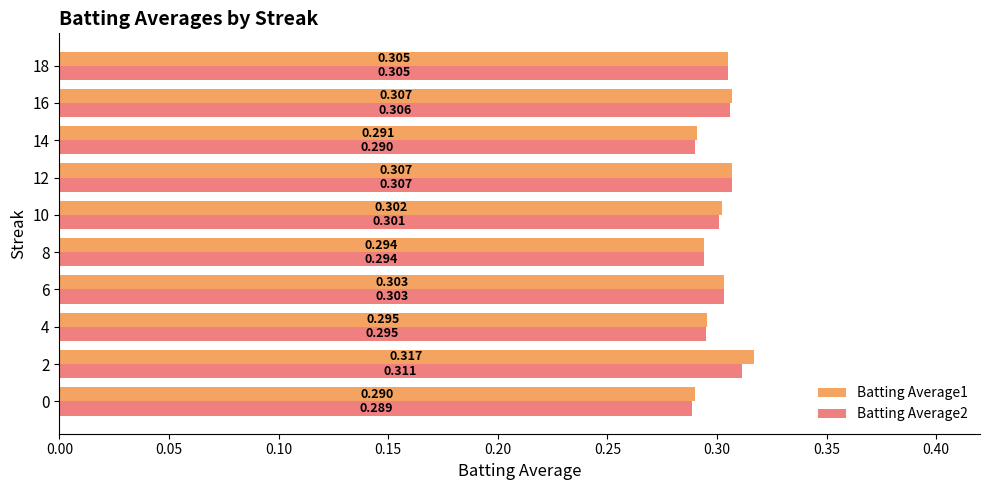

How many categories are shown in the chart?

10